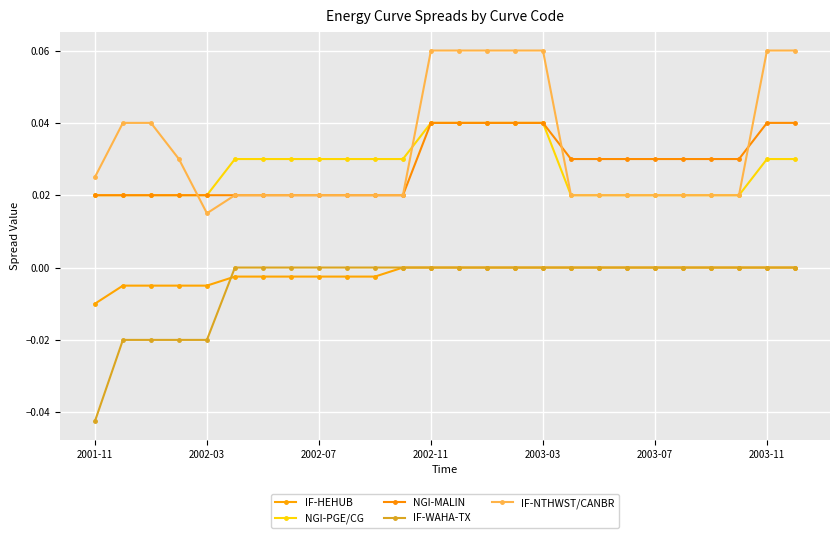

Does the chart display data point markers on the line(s)?

Yes